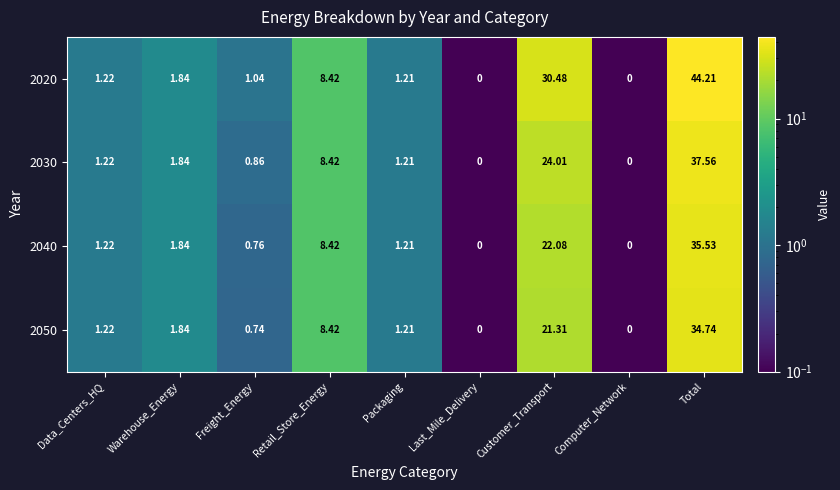

How many series are shown in this chart?

4